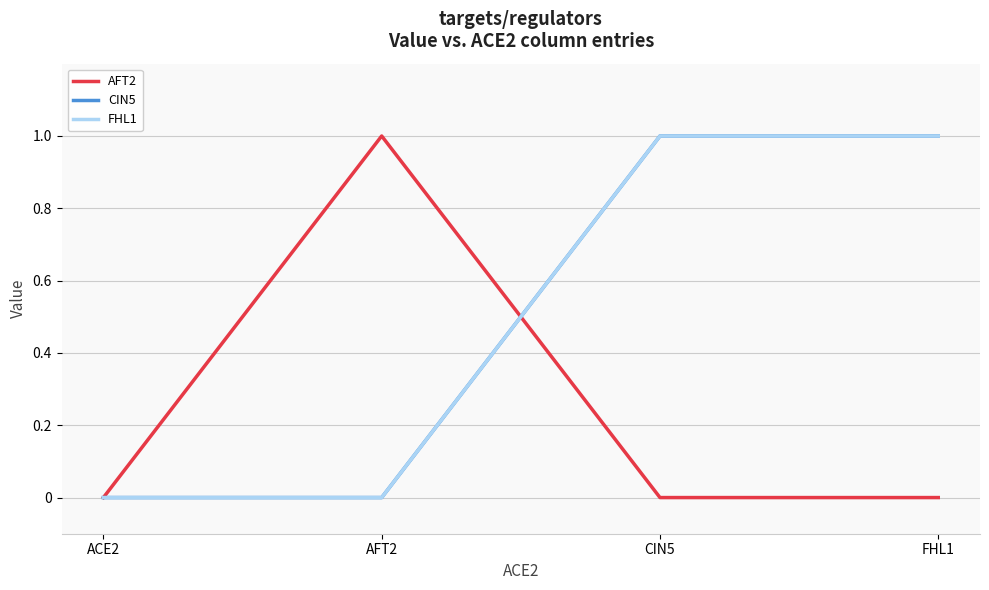

True or false: CIN5 has a value of 1 at FHL1.

True